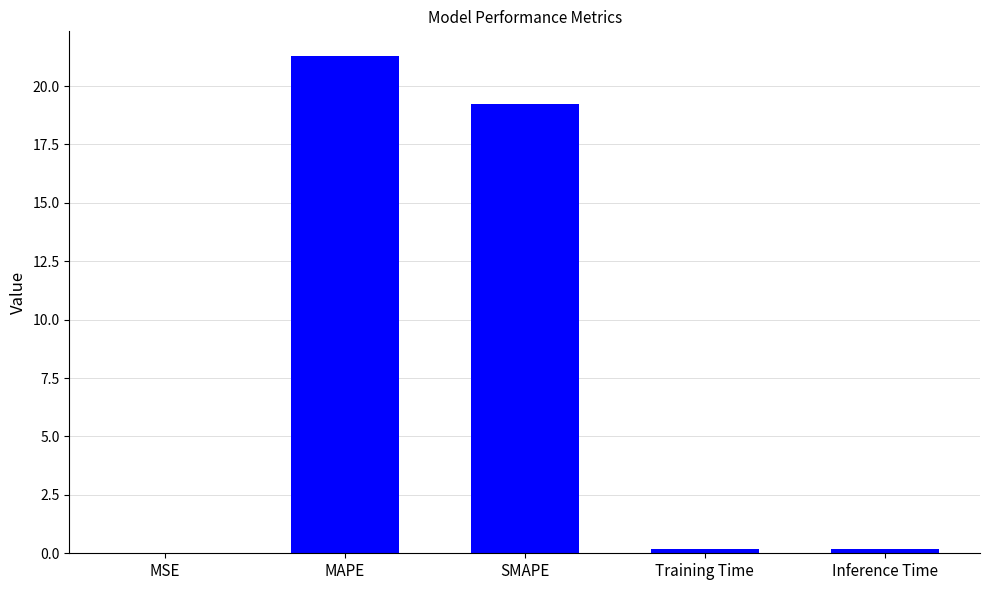

Are the bars grouped side by side (vs. stacked)?

No